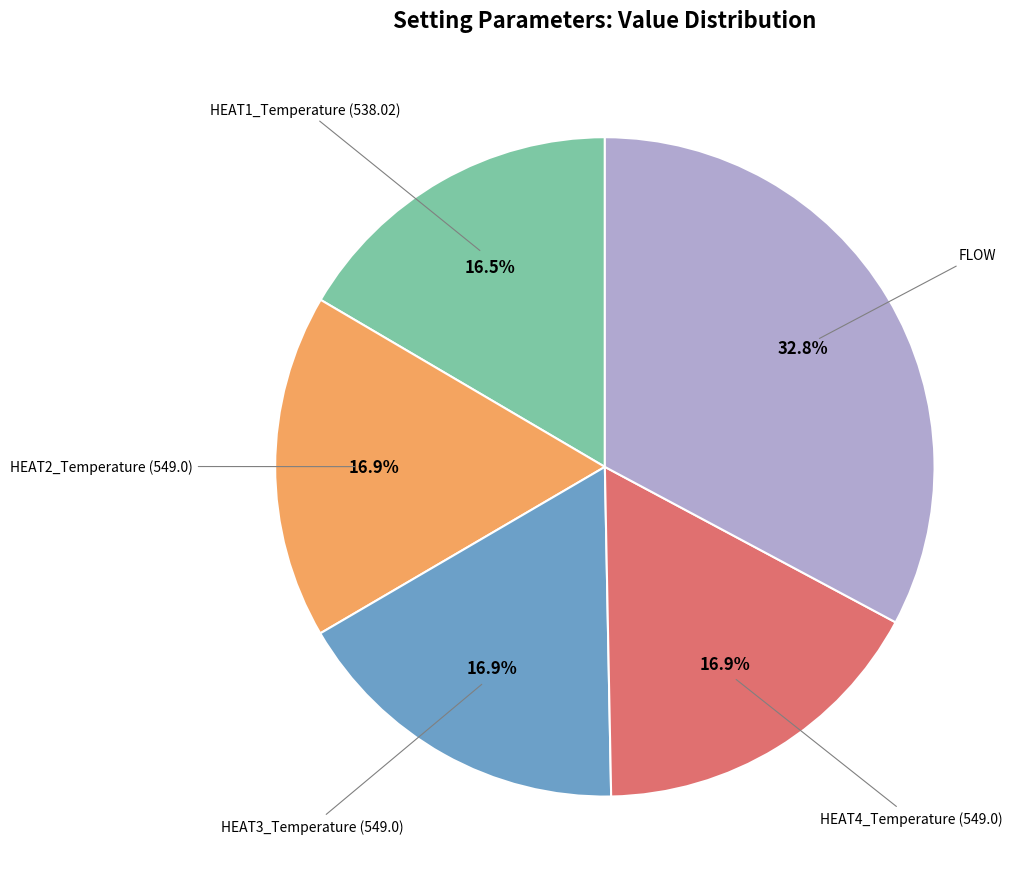

Does any single category account for the majority?

No